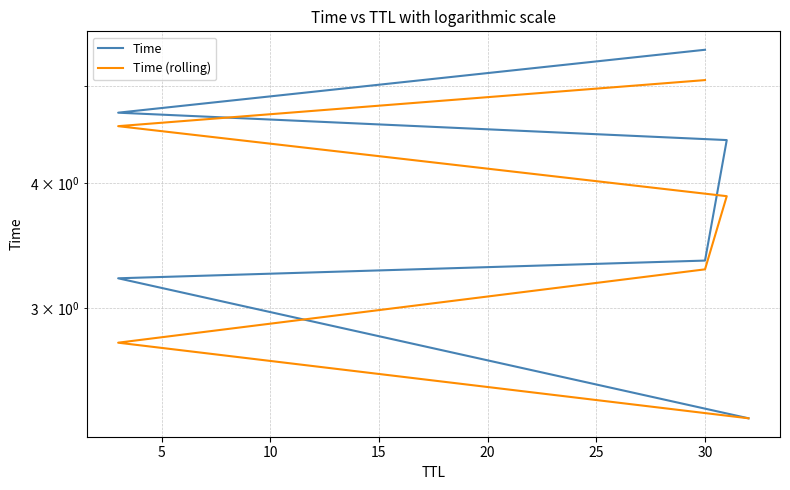

True or false: Time (rolling) and Time intersect in this chart.

False